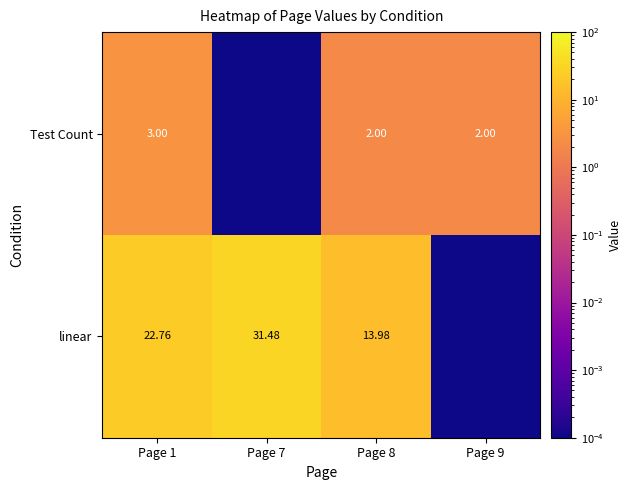

Which has a higher value, Page 7 or Page 9?

Page 7